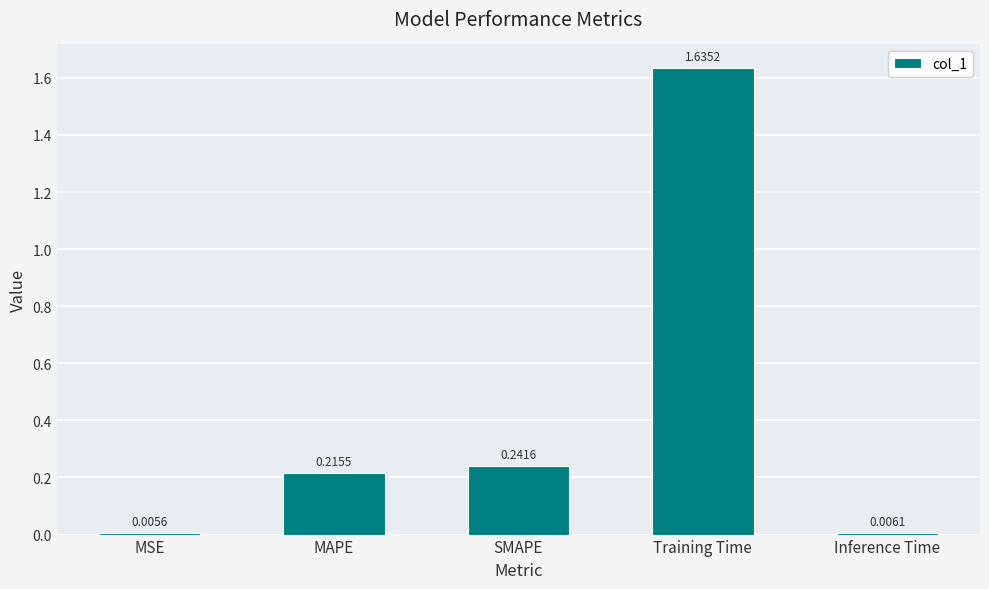

What position from the right is MAPE?

4